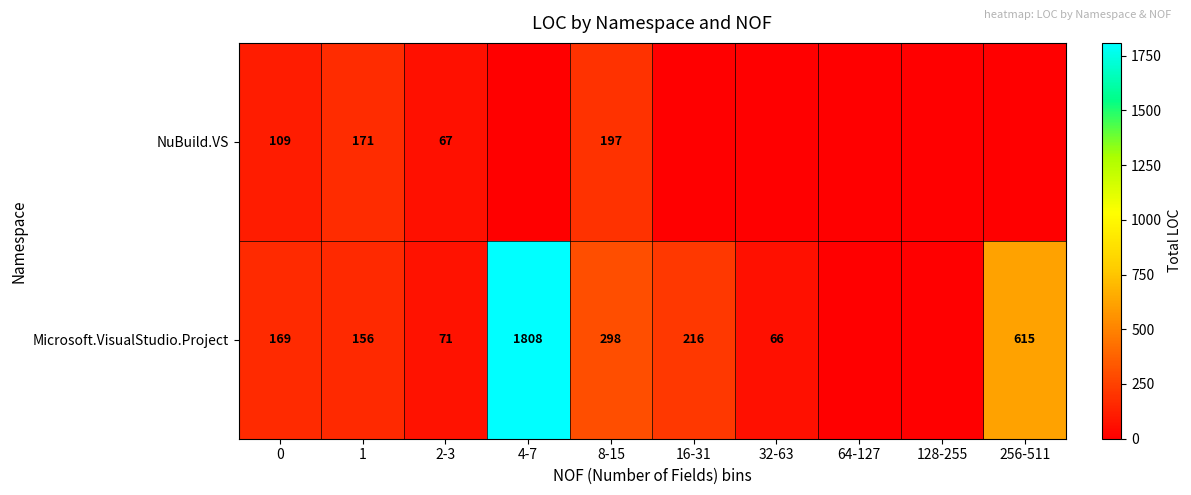

At 1, list the series in order from smallest to largest.

Microsoft.VisualStudio.Project, NuBuild.VS